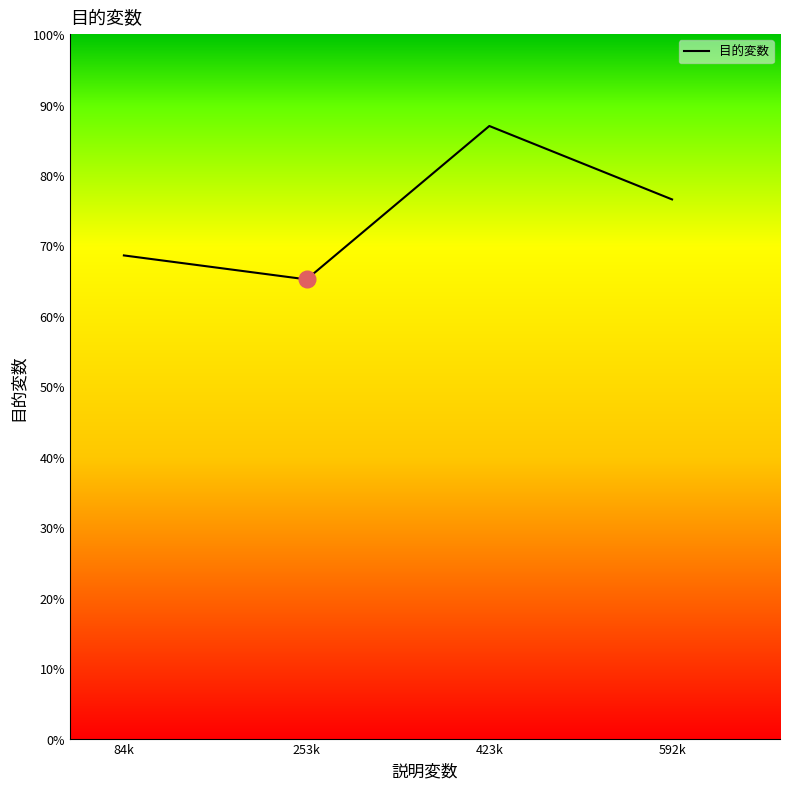

Which category has the highest value across all series?

423k